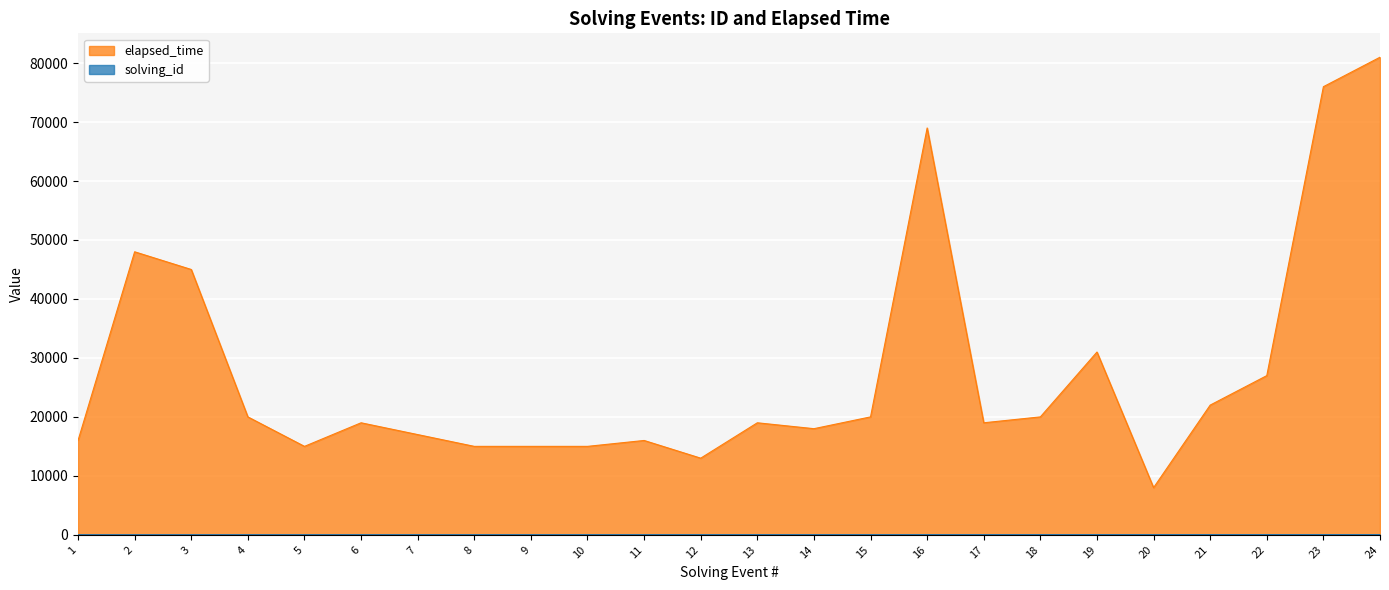

What is the total value across all series at 19?

31019